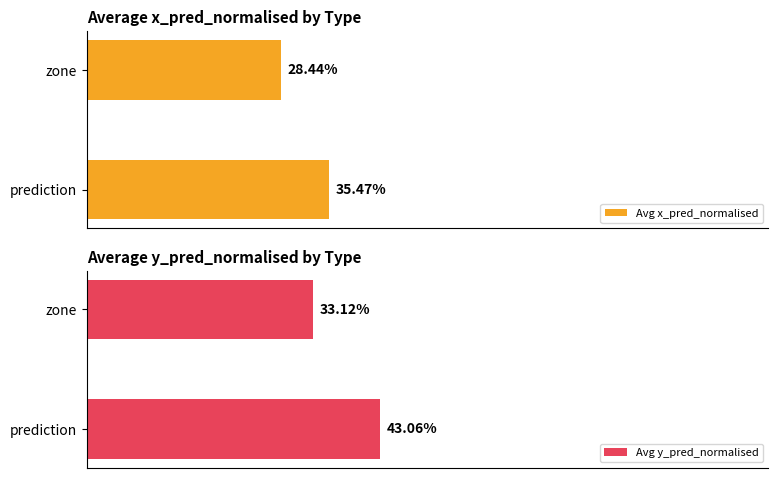

Is the value of Avg y_pred_normalised at zone greater than the value of Avg x_pred_normalised at prediction?

No